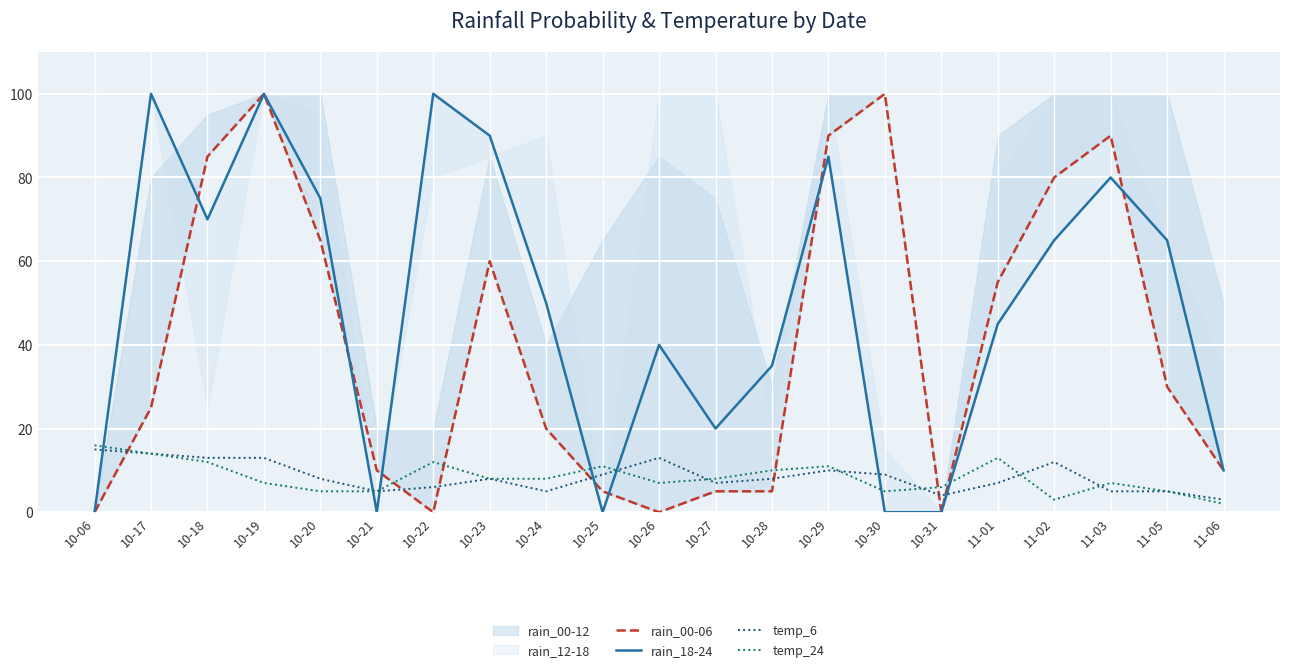

Reading left to right, extract all data points from this chart.

rain_00-06: 10-06=0	10-17=25	10-18=85	10-19=100	10-20=65	10-21=10	10-22=0	10-23=60	10-24=20	10-25=5	10-26=0	10-27=5	10-28=5	10-29=90	10-30=100	10-31=0	11-01=55	11-02=80	11-03=90	11-05=30	11-06=10
rain_18-24: 10-06=0	10-17=100	10-18=70	10-19=100	10-20=75	10-21=0	10-22=100	10-23=90	10-24=50	10-25=0	10-26=40	10-27=20	10-28=35	10-29=85	10-30=0	10-31=0	11-01=45	11-02=65	11-03=80	11-05=65	11-06=10
temp_6: 10-06=15	10-17=14	10-18=13	10-19=13	10-20=8	10-21=5	10-22=6	10-23=8	10-24=5	10-25=9	10-26=13	10-27=7	10-28=8	10-29=10	10-30=9	10-31=4	11-01=7	11-02=12	11-03=5	11-05=5	11-06=3
temp_24: 10-06=16	10-17=14	10-18=12	10-19=7	10-20=5	10-21=5	10-22=12	10-23=8	10-24=8	10-25=11	10-26=7	10-27=8	10-28=10	10-29=11	10-30=5	10-31=6	11-01=13	11-02=3	11-03=7	11-05=5	11-06=2